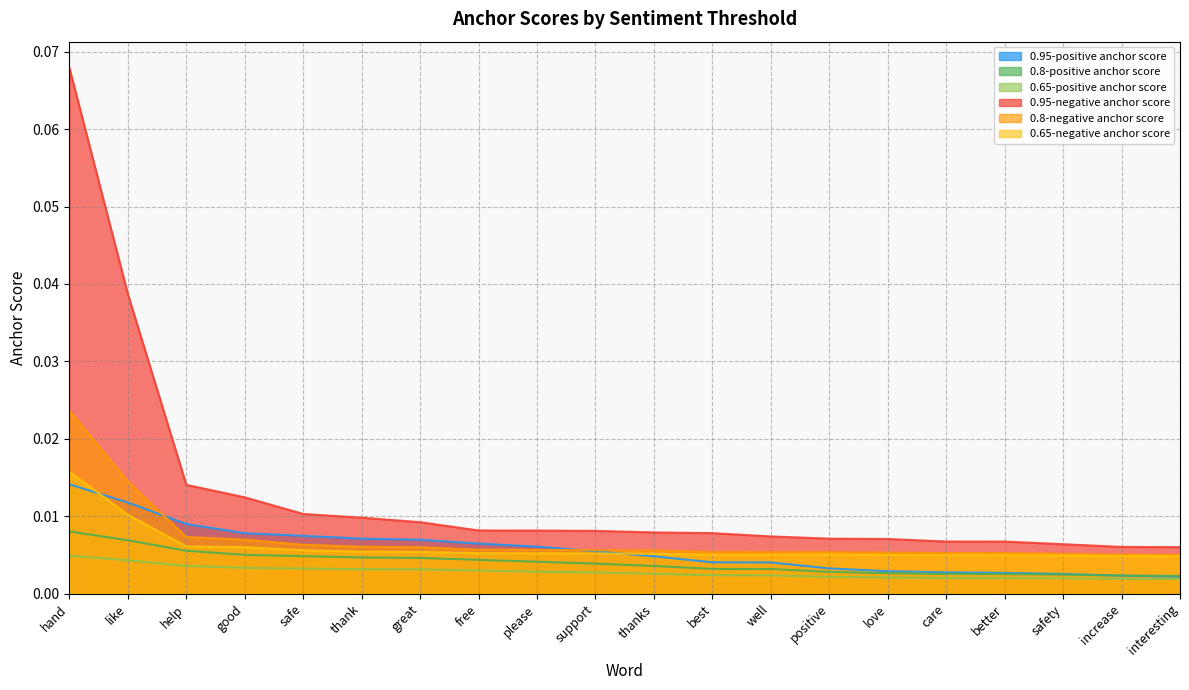

How many 0.8-positive anchor score values are between 0 and 1?

20